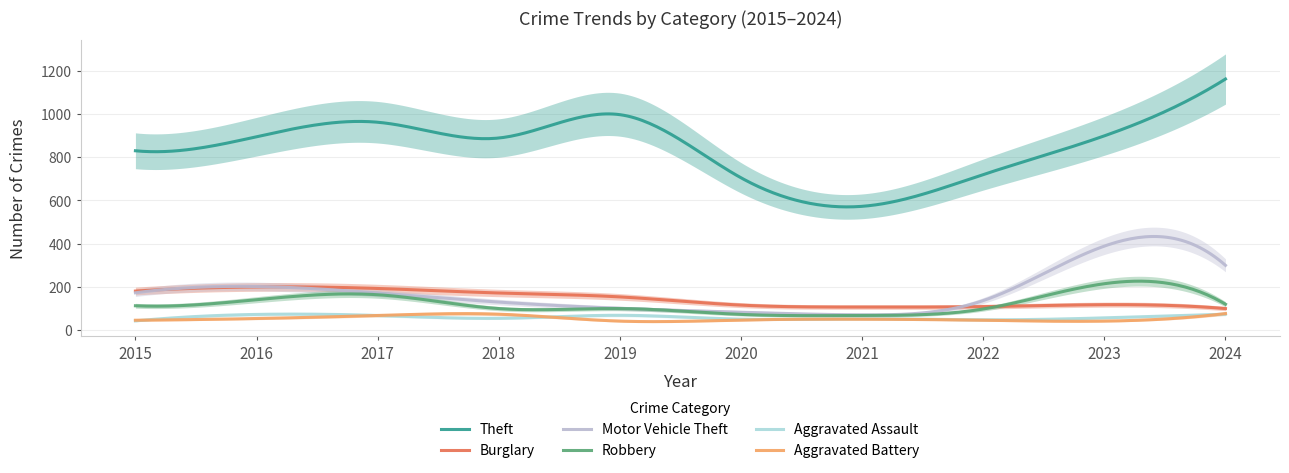

At how many categories does at least one series exceed 195?

10